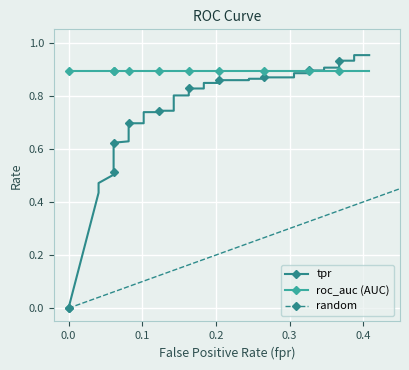

What is the value of the roc_auc point at the 7th from the left?

0.9